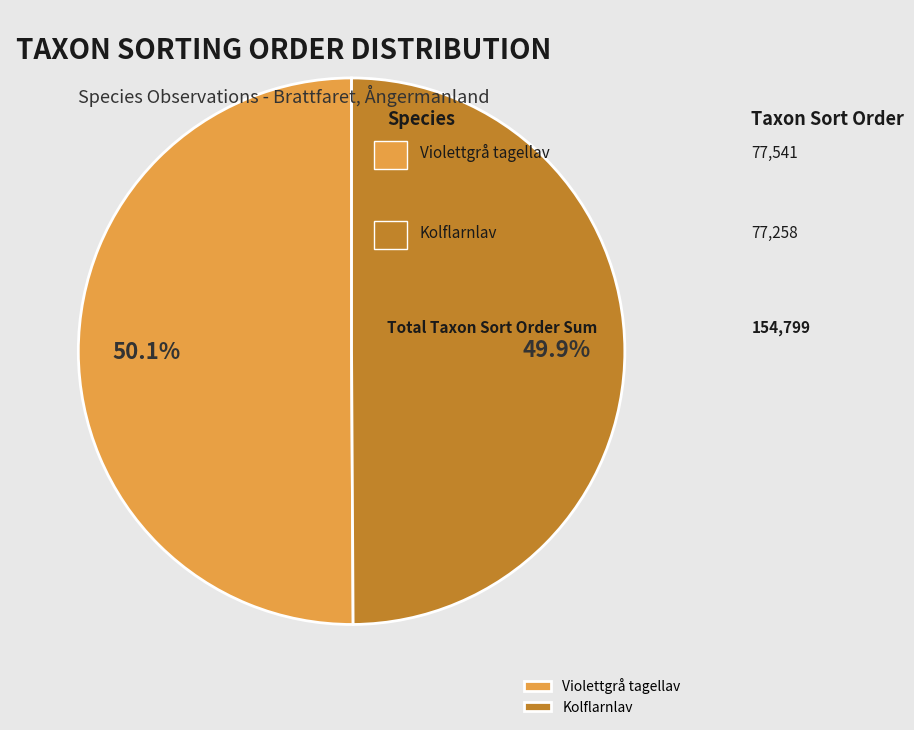

Does any single category account for the majority?

Yes